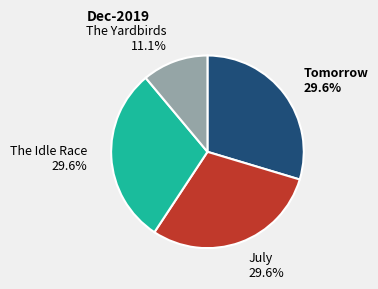

Is there a majority slice in this chart?

No